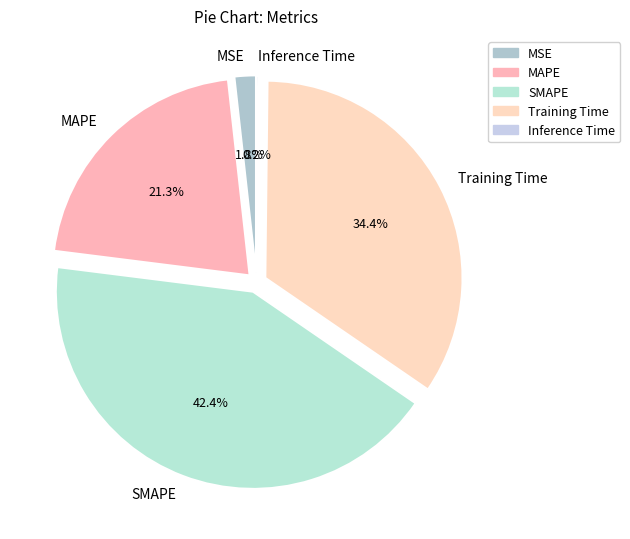

What percentage is the Training Time slice, to the nearest percent?

34%